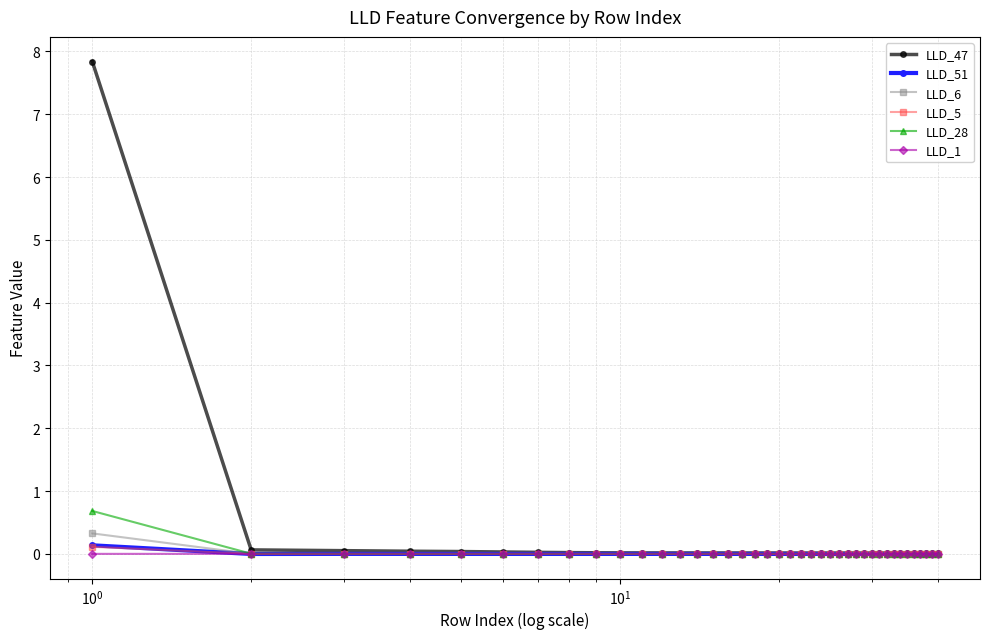

What is the maximum value for LLD_6?

0.3